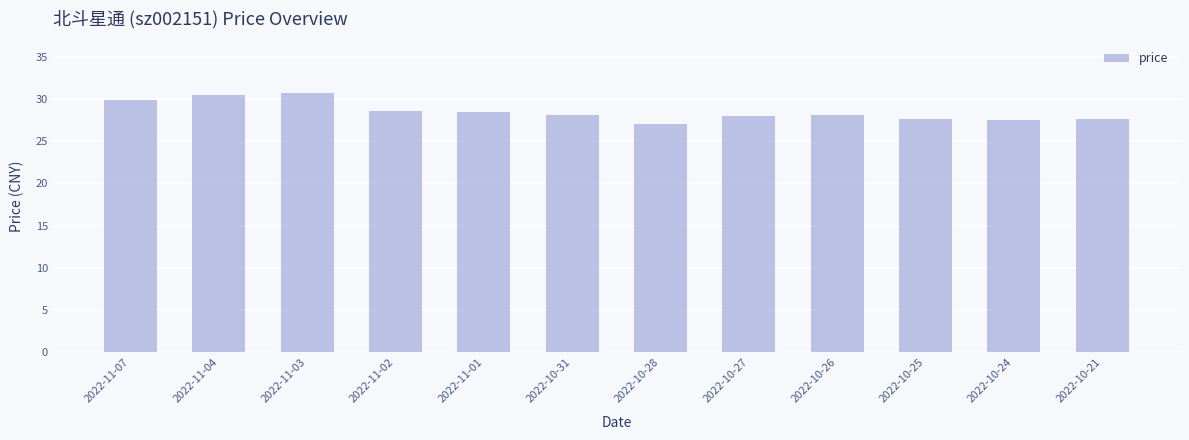

What is the sum of all values?

342.1